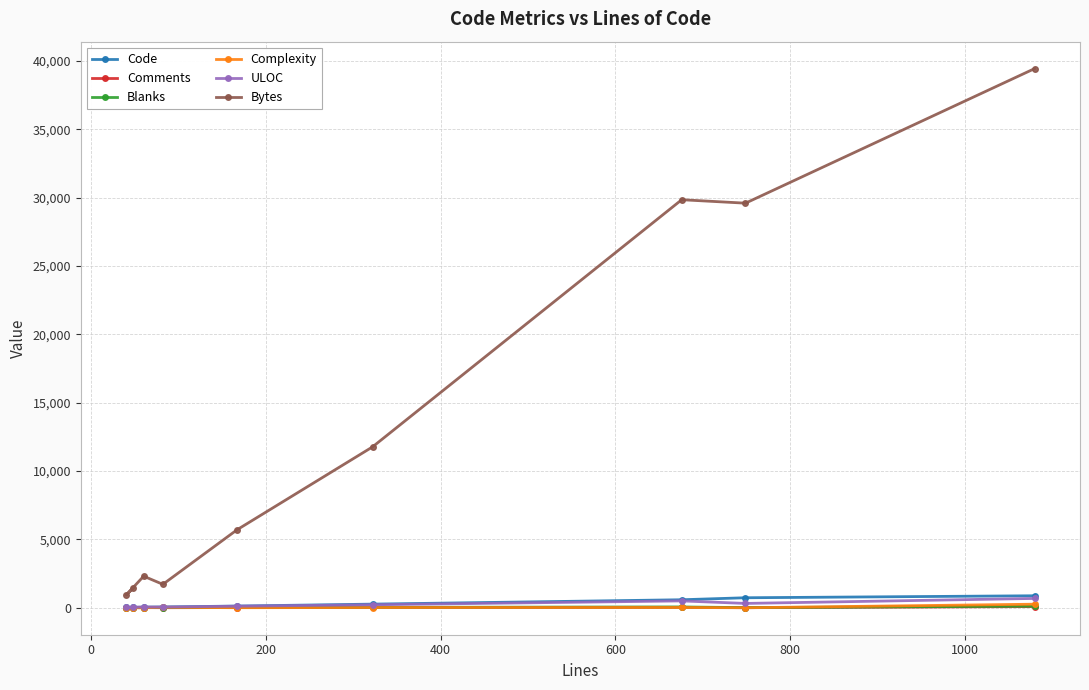

Which series has the largest range (max minus min)?

Bytes